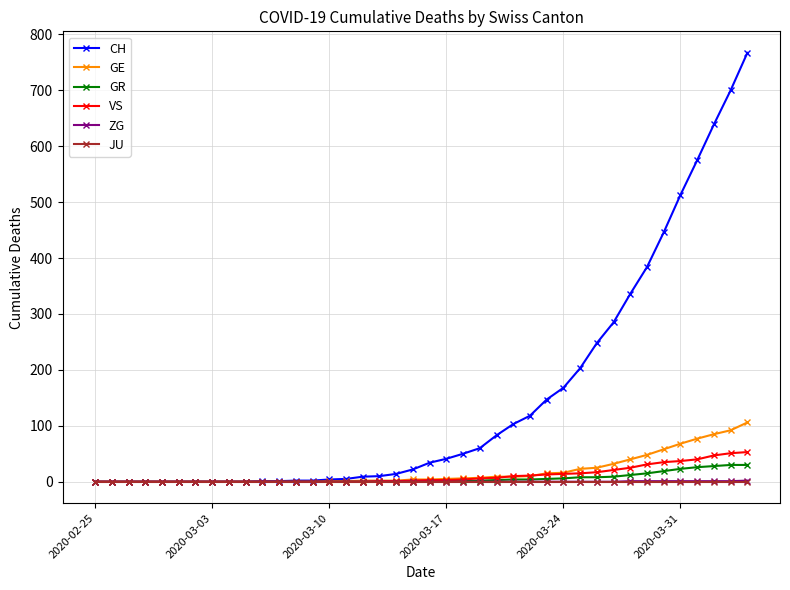

Which series has the largest range (max minus min)?

CH